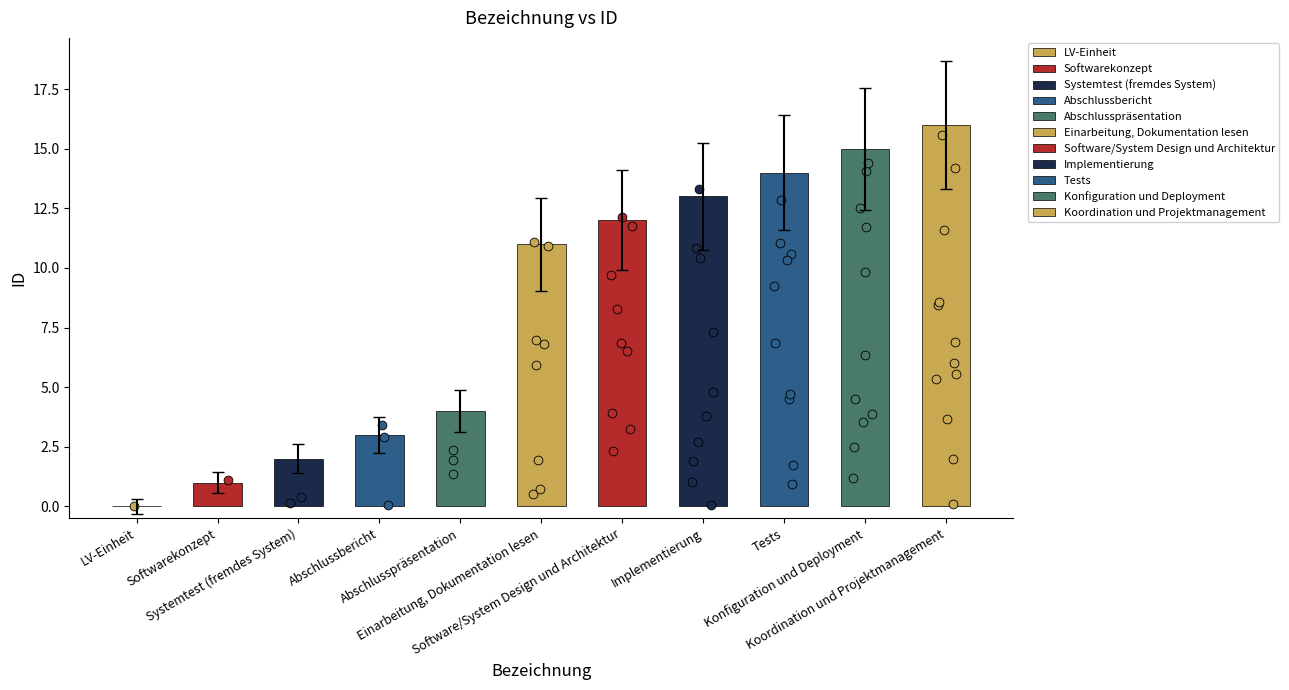

Approximately how many times larger is the value at Koordination und Projektmanagement compared to Software/System Design und Architektur?

1.3